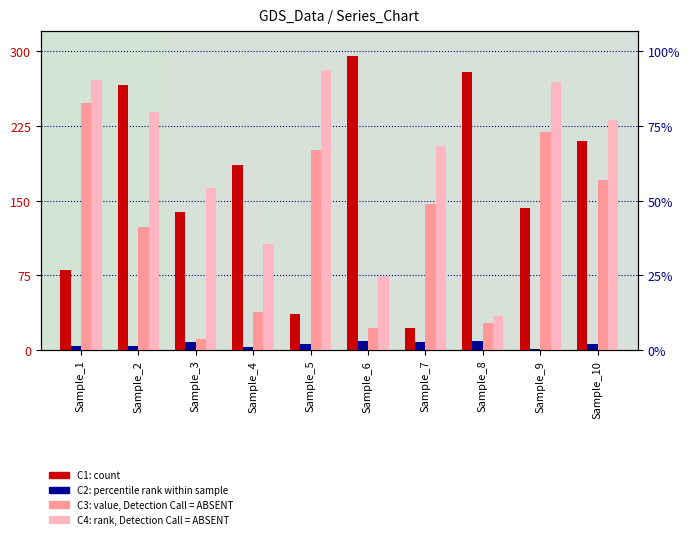

At Sample_8, list the series in order from largest to smallest.

C1 (count), C4 (rank, absent), C3 (value, absent), C2 (percentile)